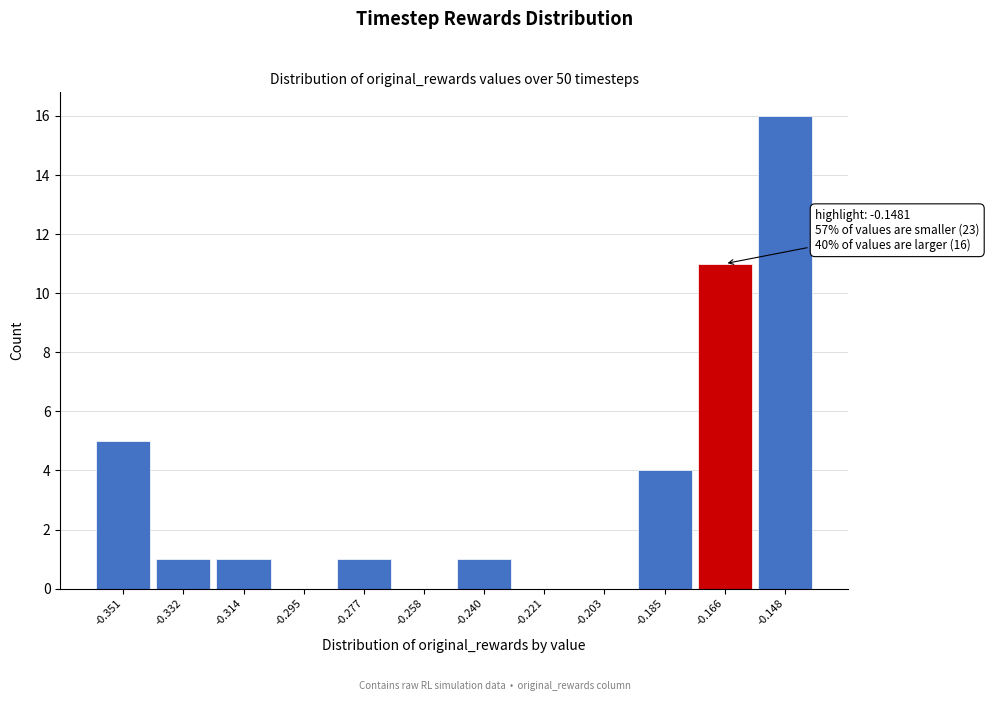

Reading right to left, transcribe all the data shown in this chart.

-0.148=16	-0.166=11	-0.185=4	-0.203=0	-0.221=0	-0.240=1	-0.258=0	-0.277=1	-0.295=0	-0.314=1	-0.332=1	-0.351=5